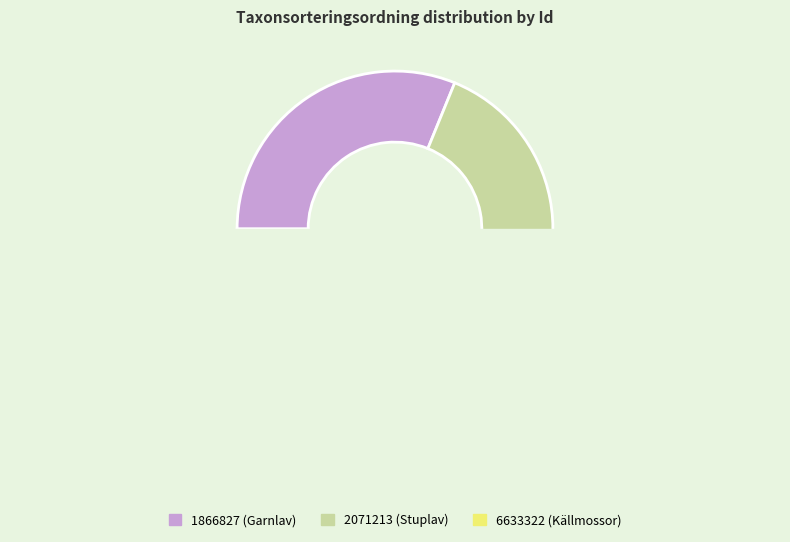

Does 2071213 represent more than half of the total?

No